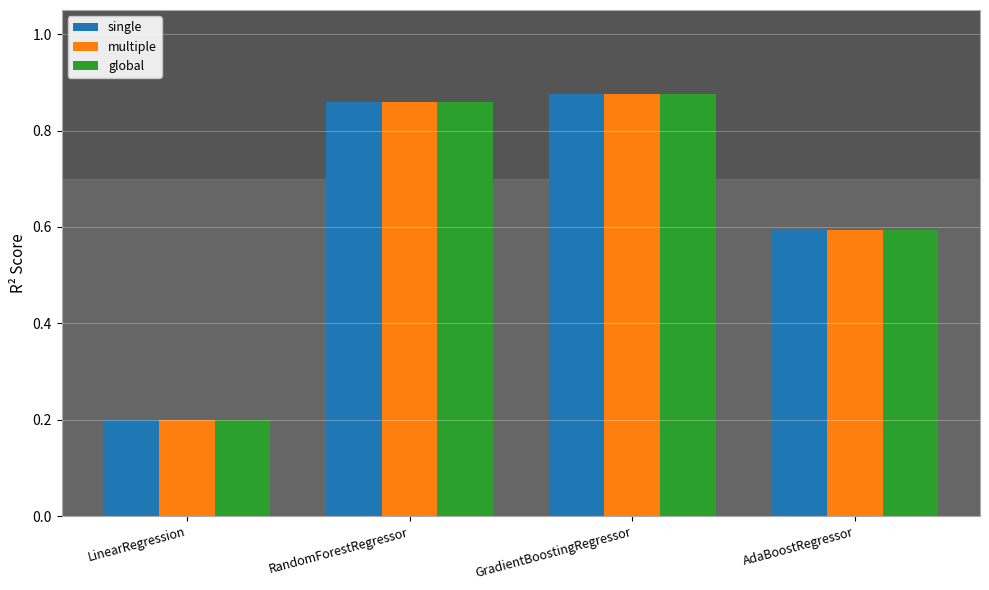

What is the label of the 2nd bar from the right?

GradientBoostingRegressor